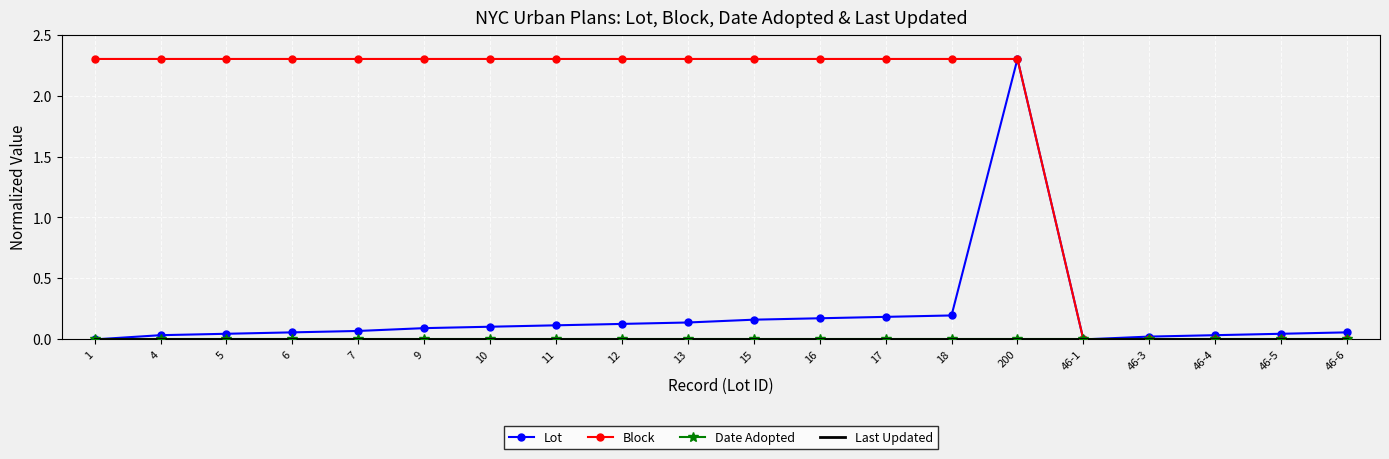

Which label corresponds to the largest value in the chart?

200